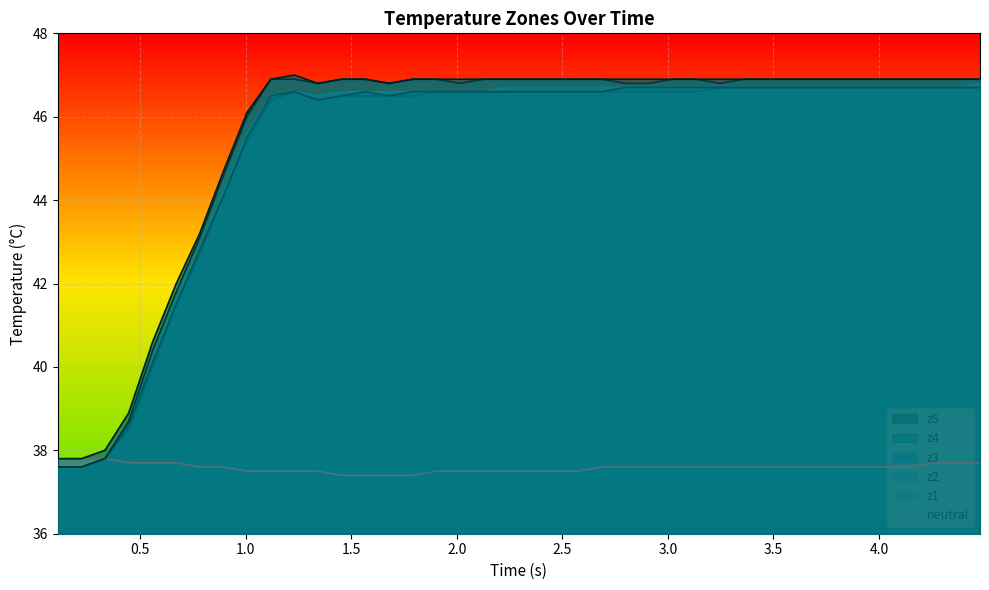

What is the maximum value shown in the chart?

47.0